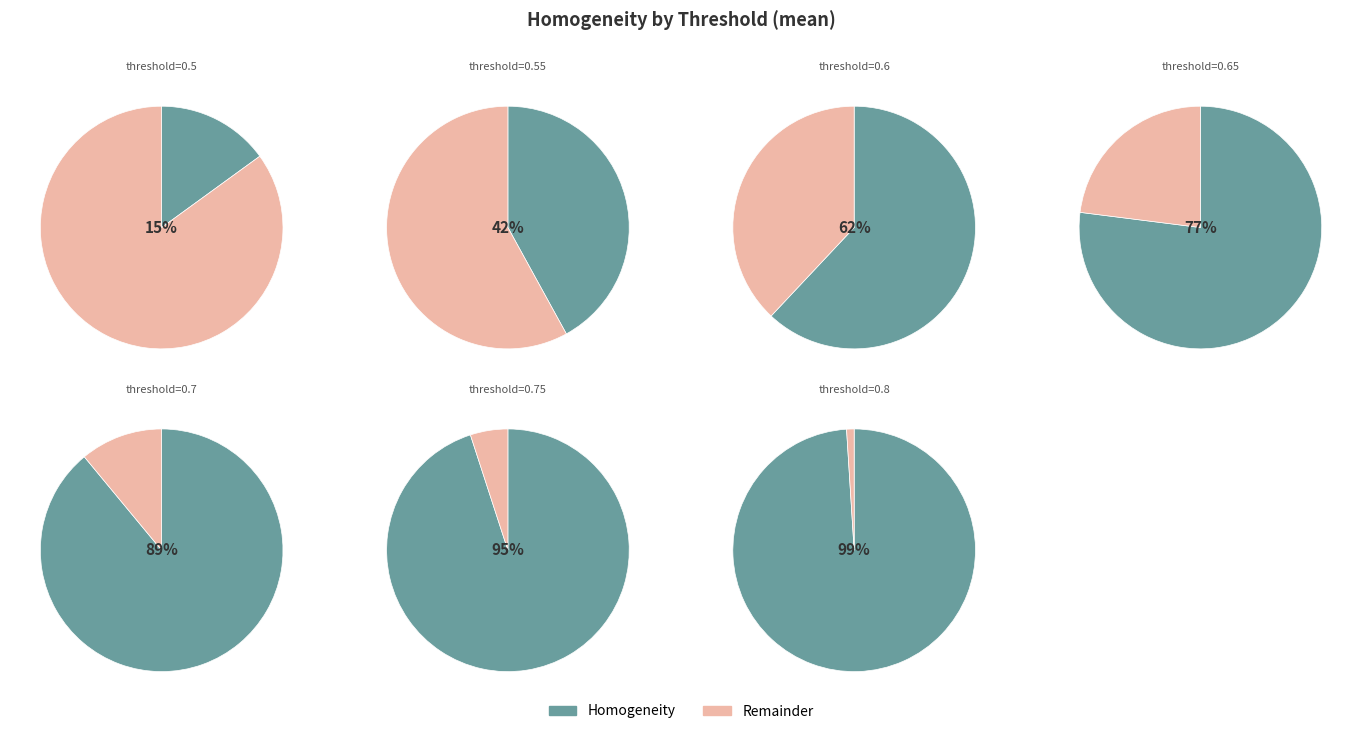

What is the smallest slice in the pie chart?

0.5